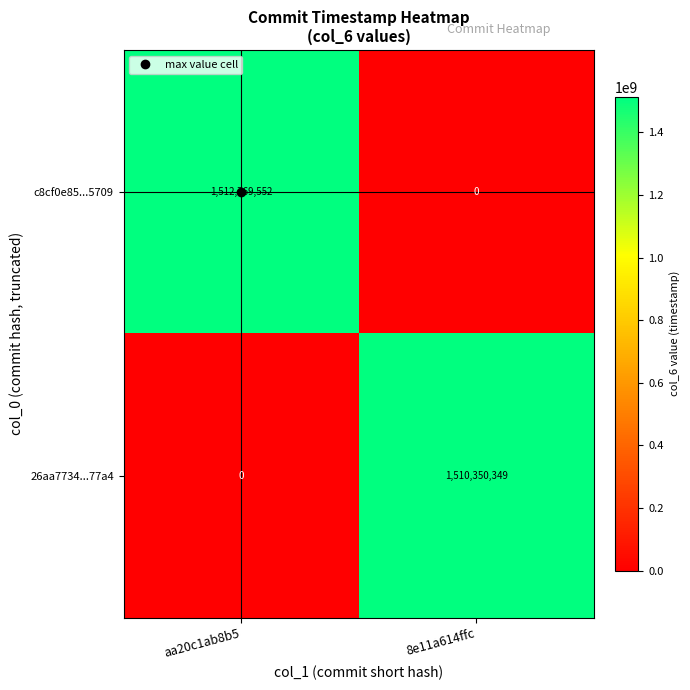

Rank the series at aa20c1ab8b5 from highest to lowest value.

c8cf0e85...5709, 26aa7734...77a4